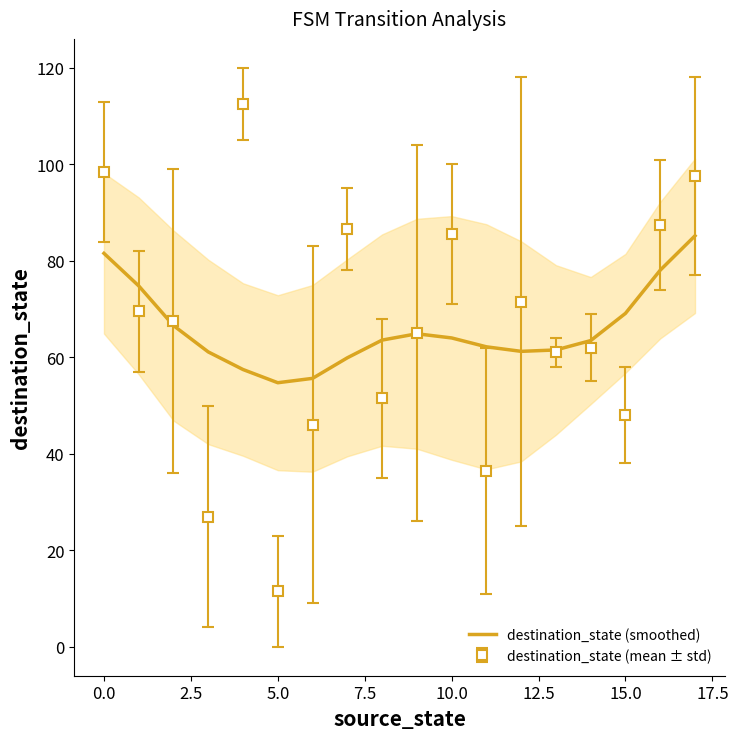

Is it true that the value at 14 is 34.0?

False